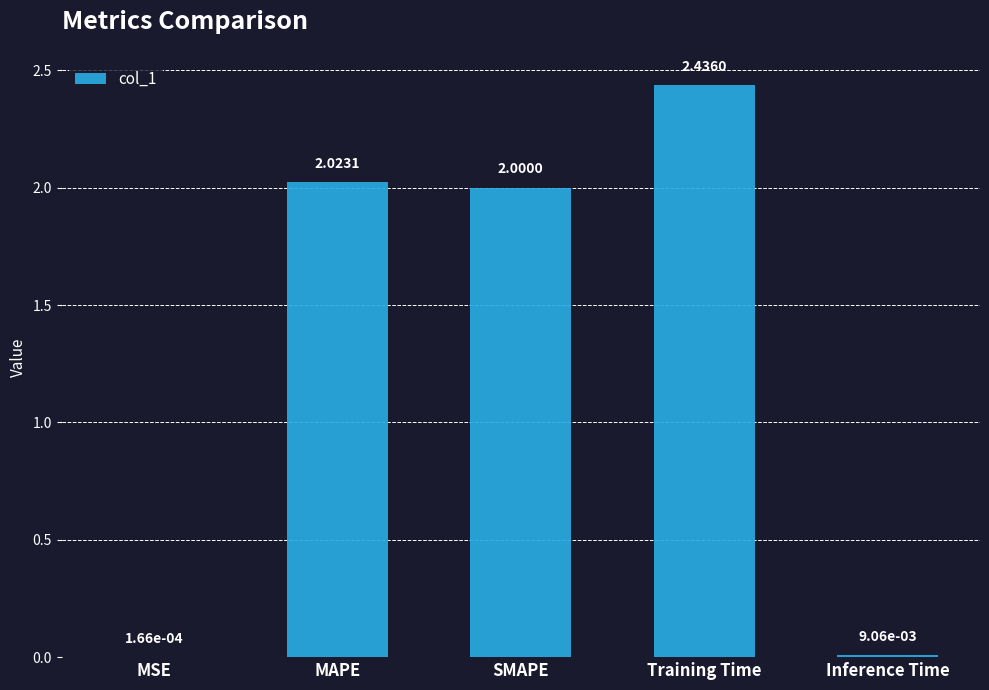

Which label corresponds to the largest value in the chart?

Training Time